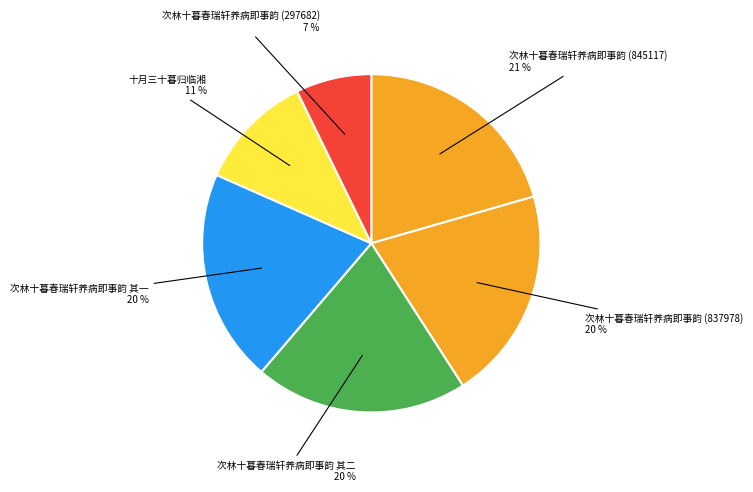

What is the ratio of the value at 次林十暮春瑞轩养病即事韵 (297682) to the value at 十月三十暮归临湘?

0.6